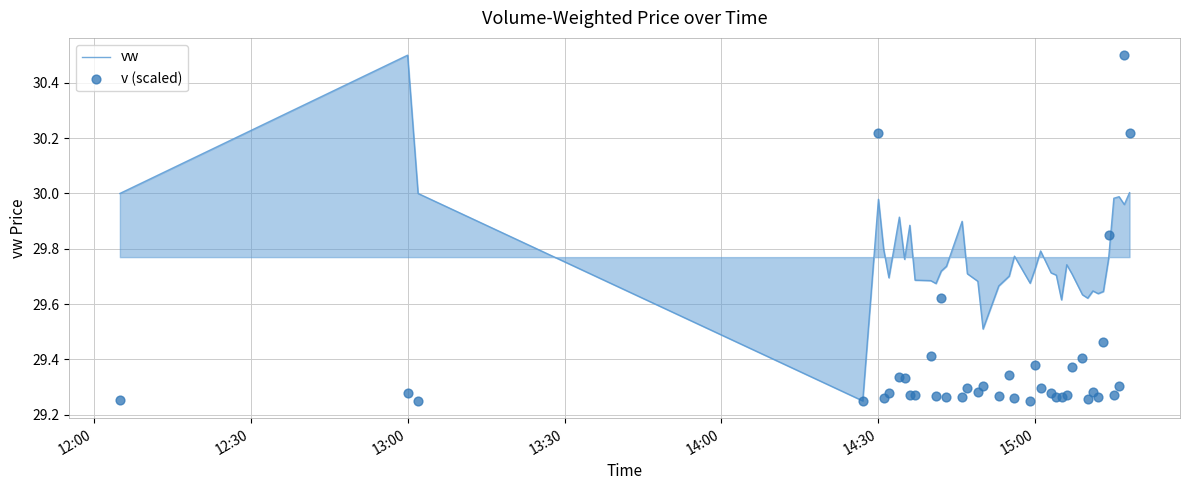

What are all the series names shown in the legend?

vw, v (scaled)